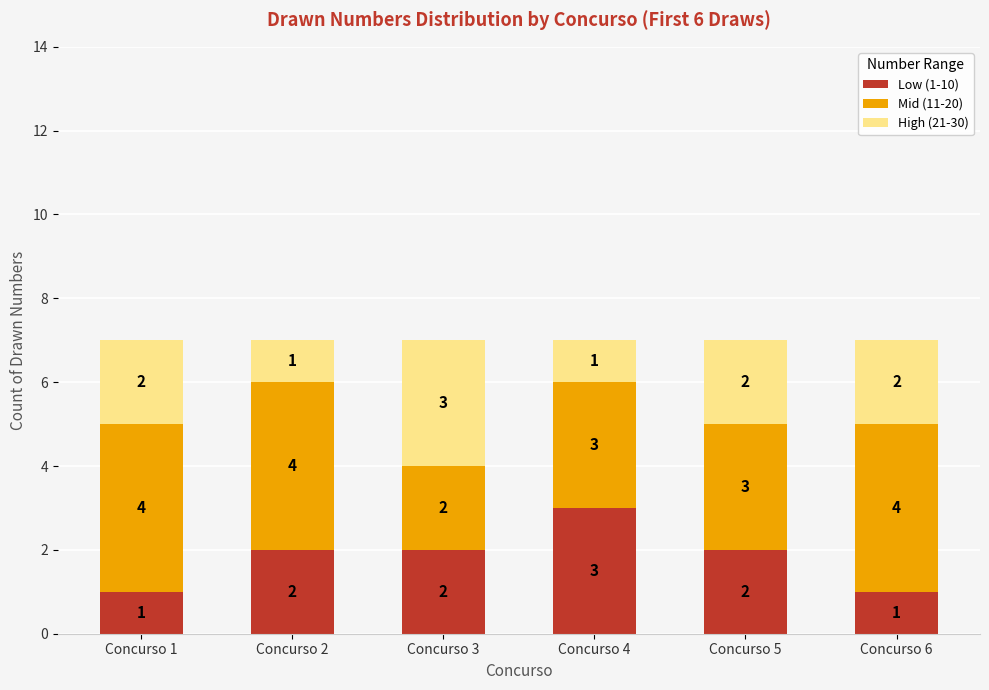

At which label does Low (1-10) reach its peak?

Concurso 4